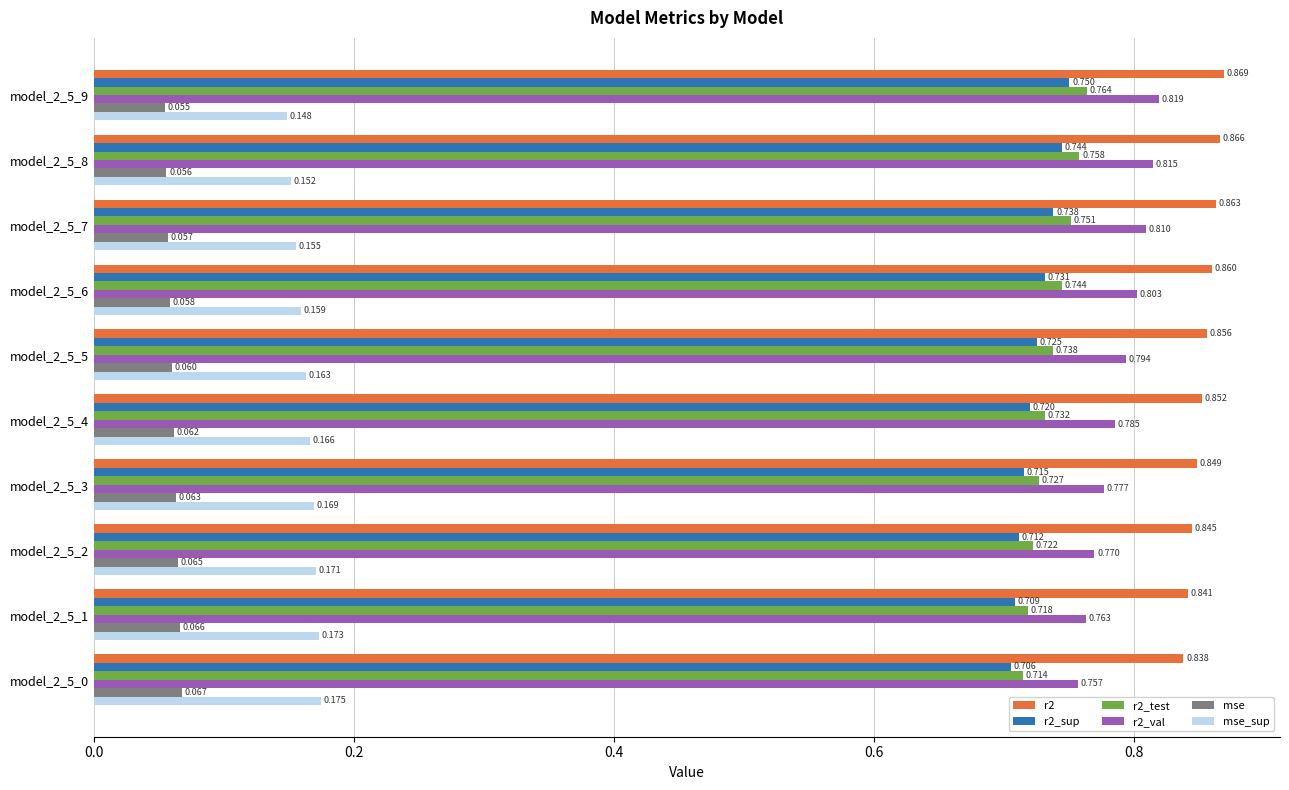

How many distinct data groups are displayed?

6